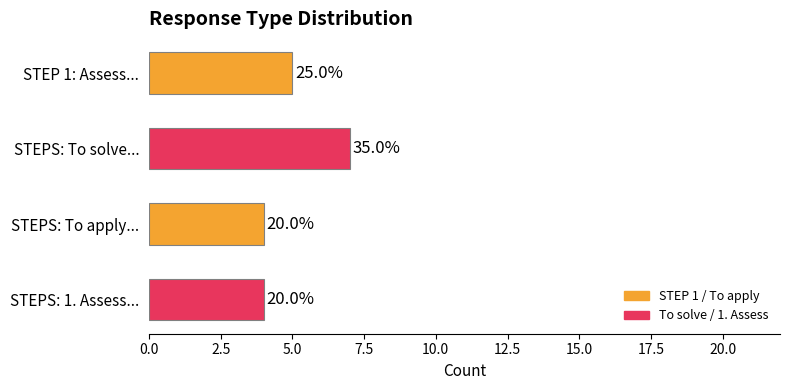

Are the bars horizontal?

Yes